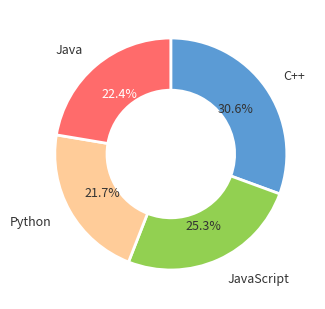

Does any single category account for the majority?

No